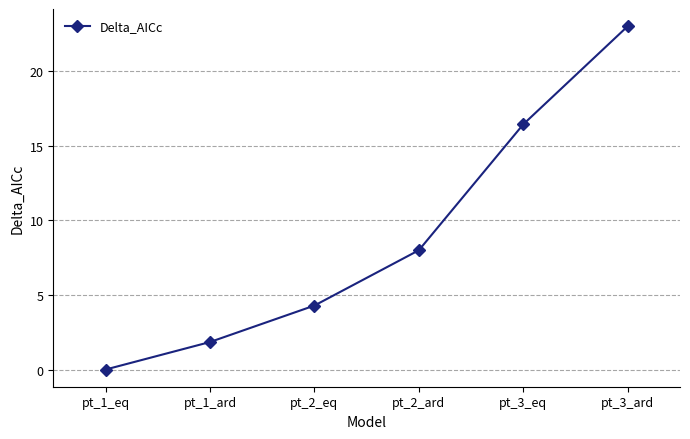

Which has a higher value, pt_3_ard or pt_2_ard?

pt_3_ard